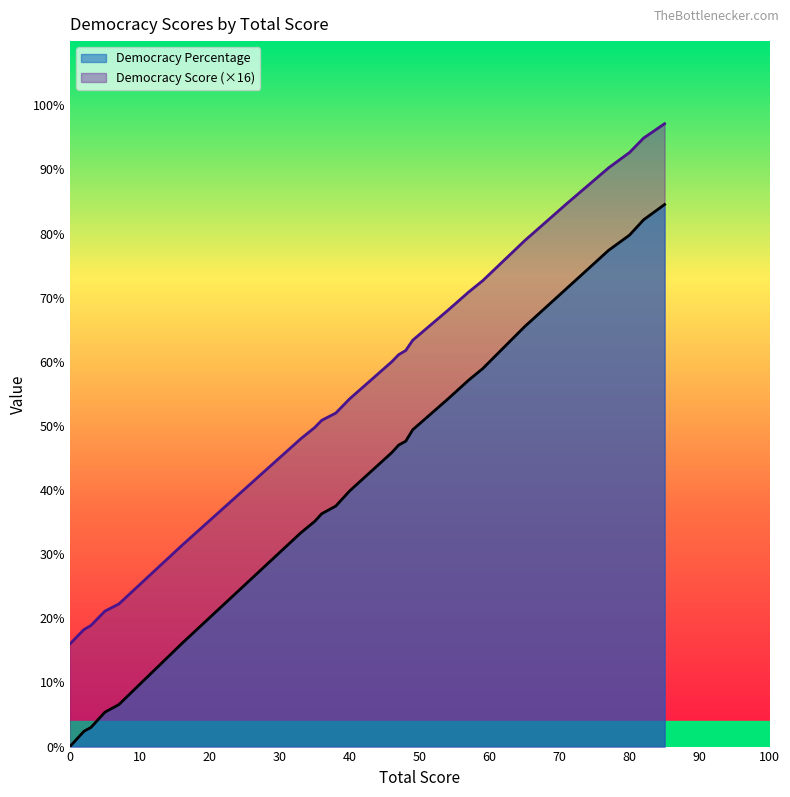

Is it true that Democracy Score equals 9.4 at 77?

False